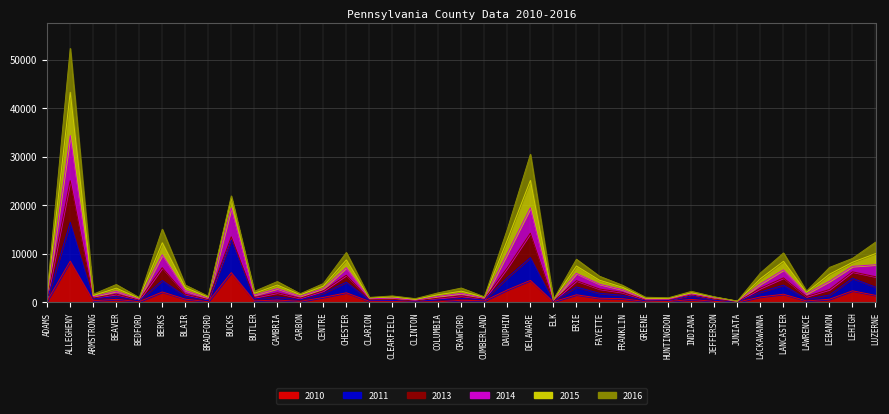

True or false: 2010 and 2011 intersect in this chart.

False